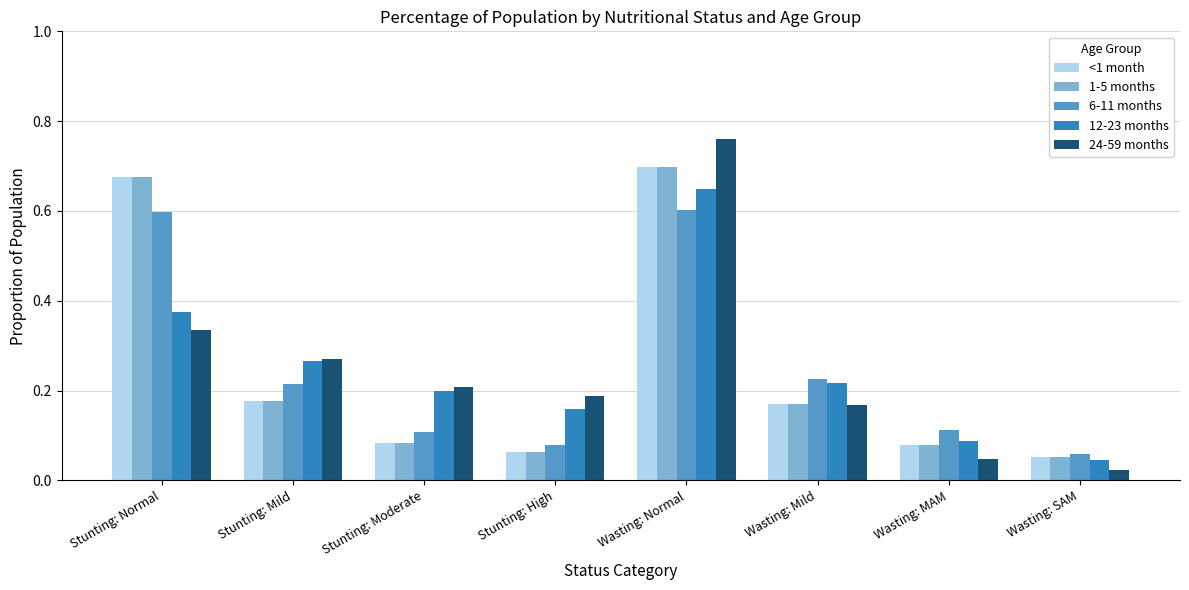

Between Stunting: Mild and Wasting: SAM, which series saw the biggest shift?

24-59 months